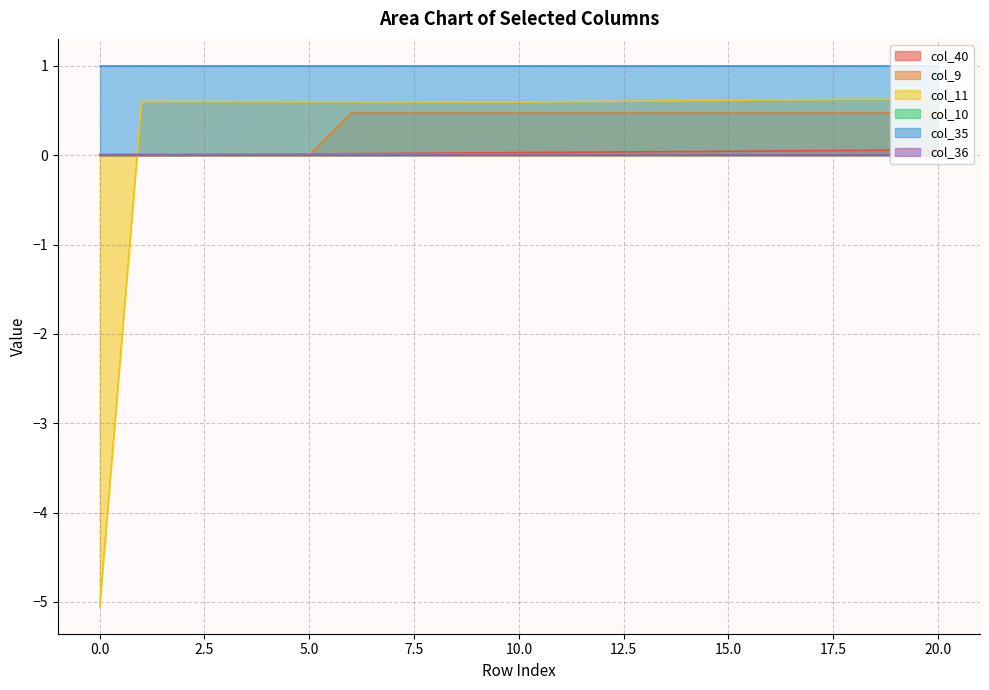

True or false: col_11 has a value of 0.6 at 10.0.

True